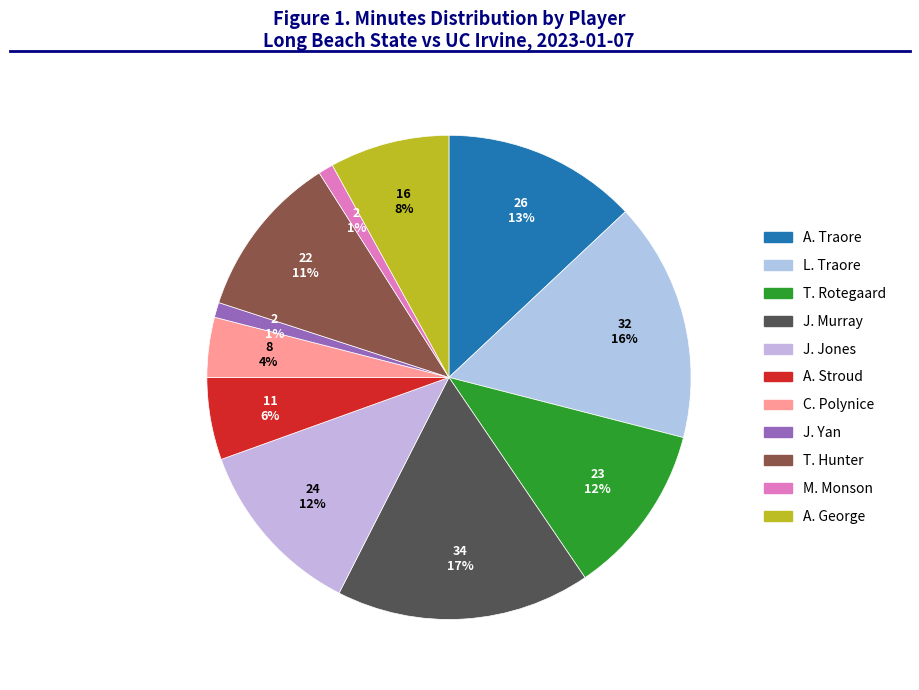

Which slice is the largest?

J. Murray